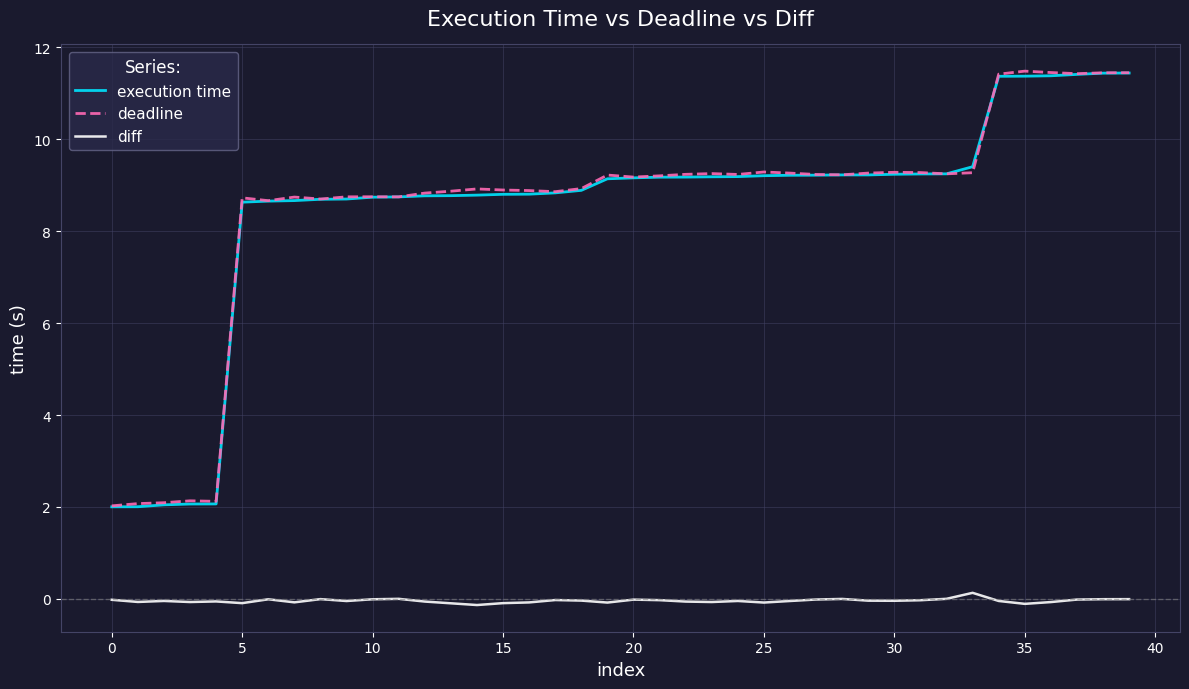

What is the difference between the second highest and minimum values in the deadline series?

9.4